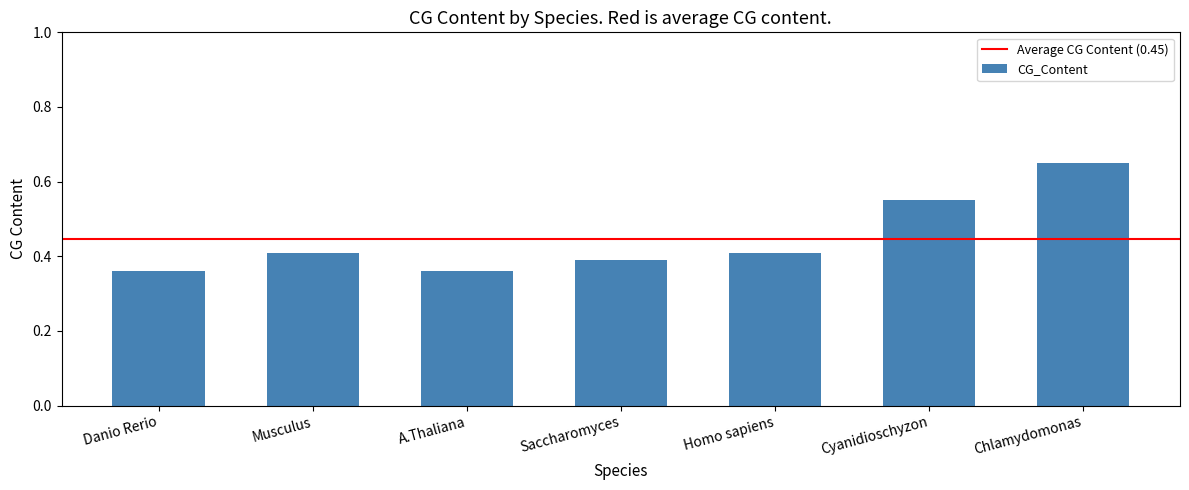

What is the sum of the values at Homo sapiens and Saccharomyces?

0.8